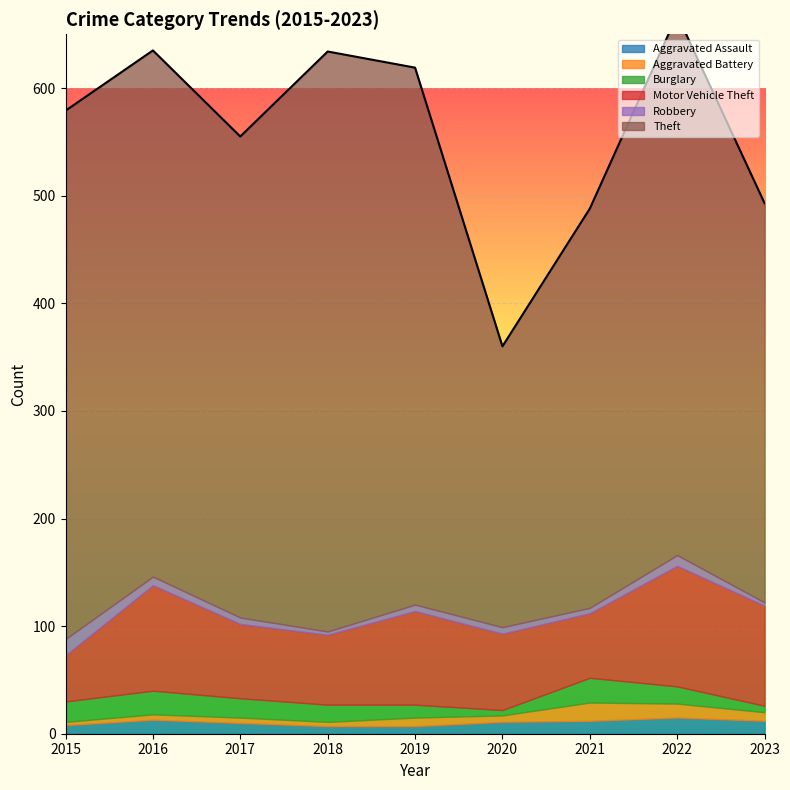

At 2018, list the series in order from smallest to largest.

Robbery, Aggravated Battery, Aggravated Assault, Burglary, Motor Vehicle Theft, Theft